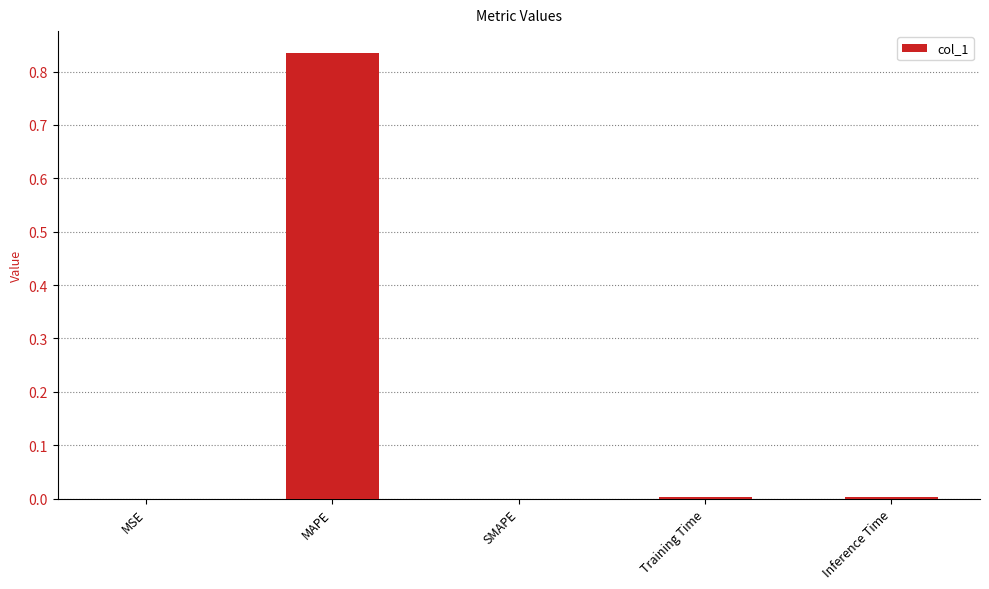

The chart shows a value of 0.0 at Training Time. True or false?

True